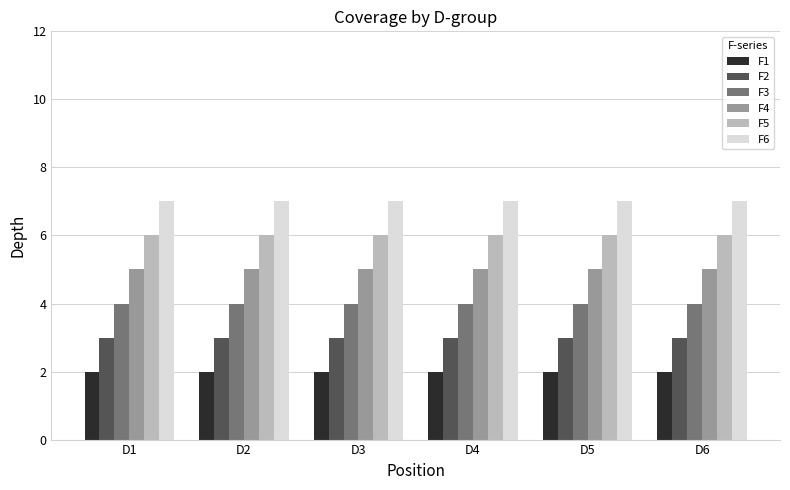

Are the bars grouped side by side (vs. stacked)?

Yes